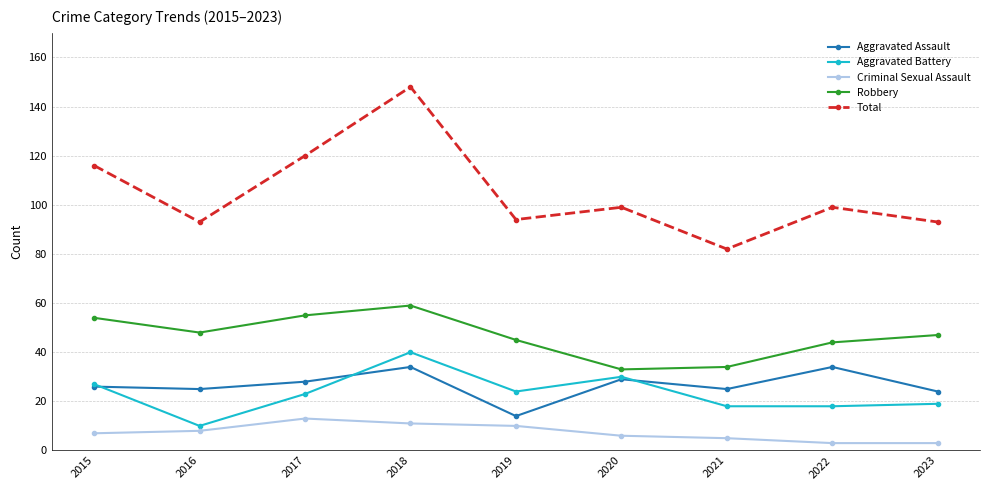

Which series has the widest spread of values?

Total